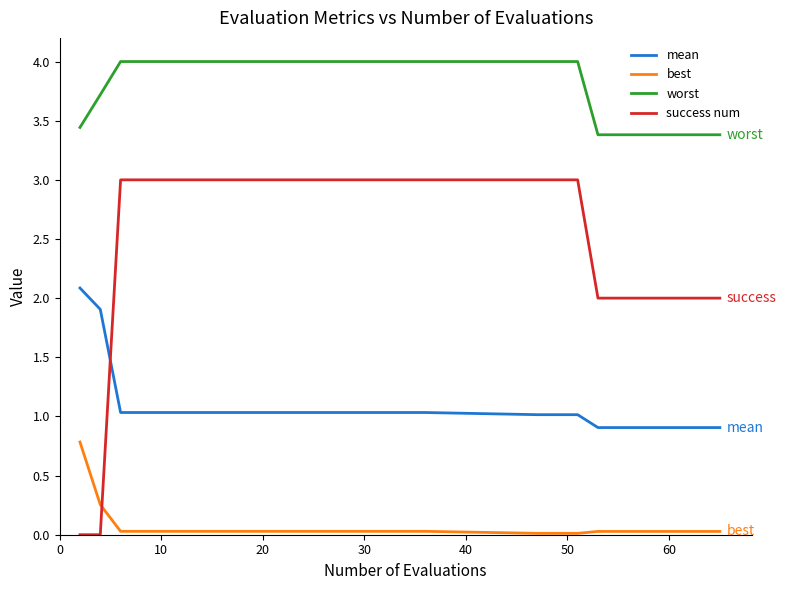

Does the chart have visible grid lines?

No